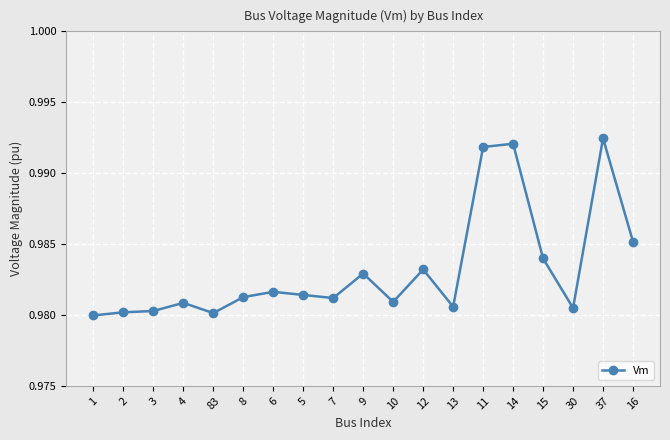

What is the sum of the values at 30 and 6?

2.0